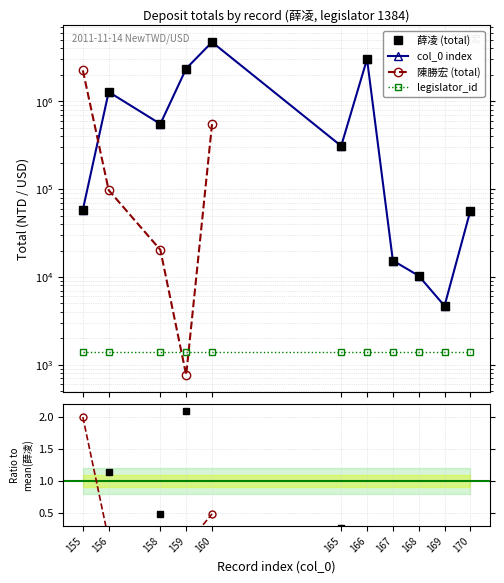

Is the value of 陳勝宏 (total) at 168 greater than the value of 陳勝宏 ratio at 167?

No